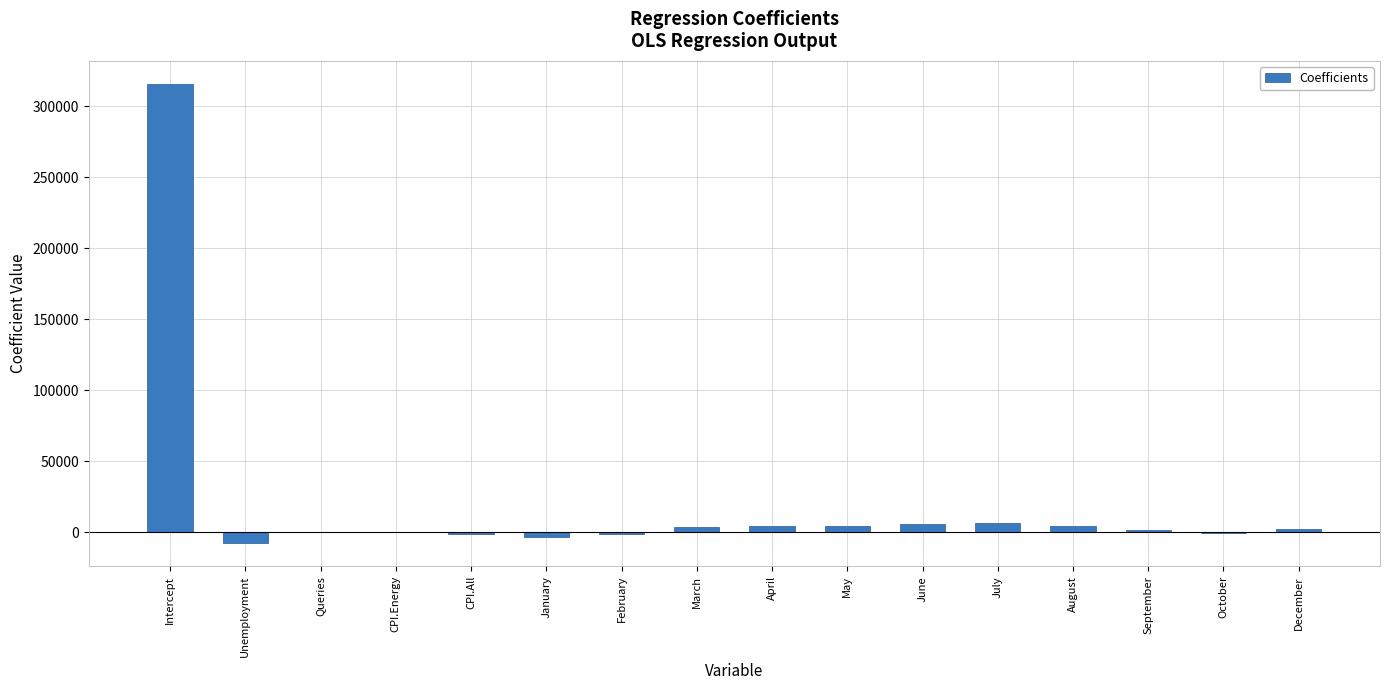

Which category has the highest value across all series?

Intercept